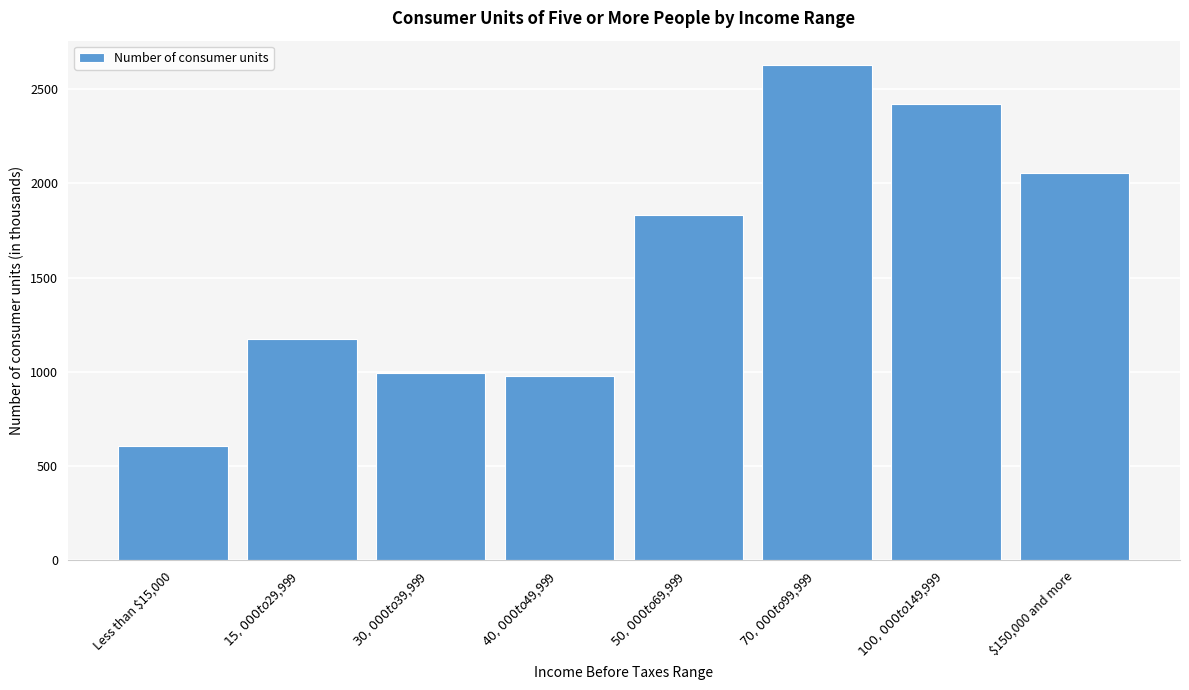

Reading left to right, extract all data points from this chart.

606	1174	992	977	1834	2626	2422	2054